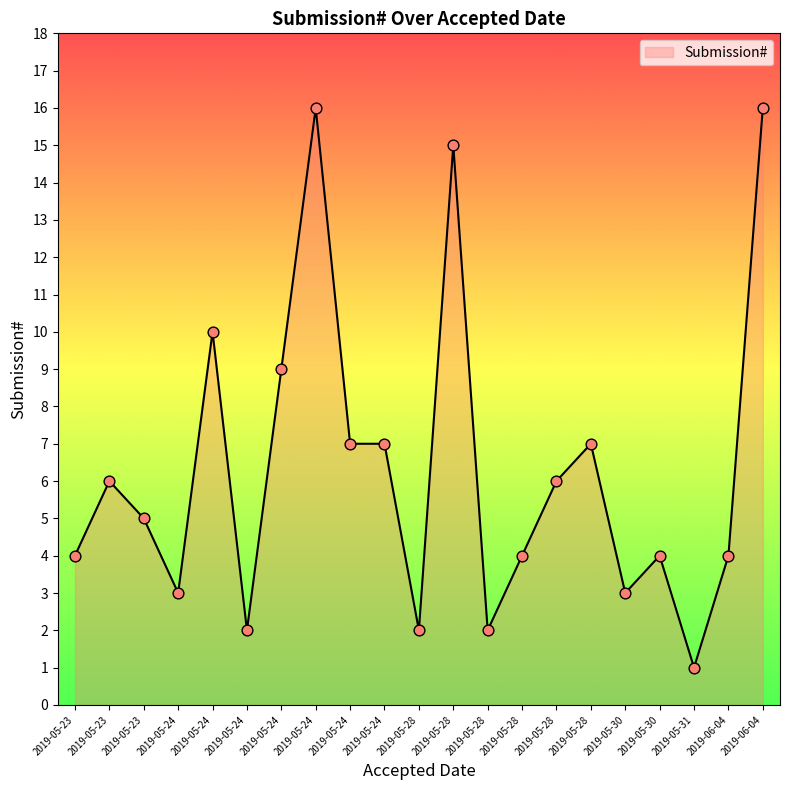

How many lines are shown in the chart?

1